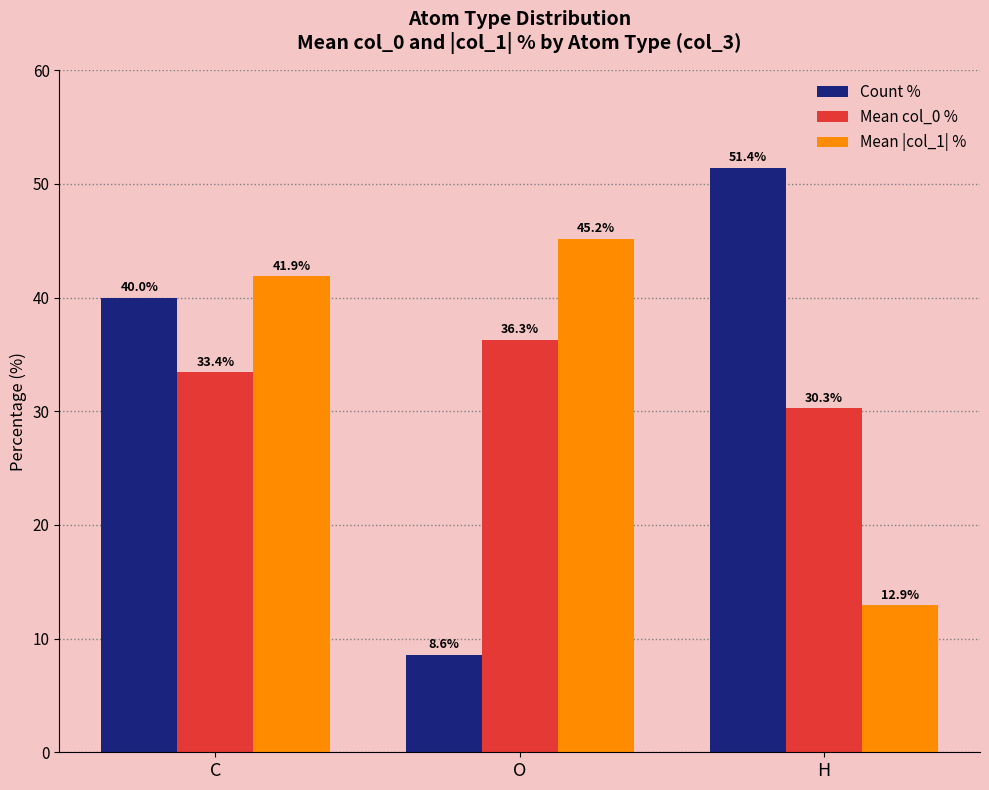

Reading left to right, extract all data points from this chart.

Count %: C=40.0	O=8.6	H=51.4
Mean col_0 %: C=33.4	O=36.3	H=30.3
Mean |col_1| %: C=41.9	O=45.2	H=12.9